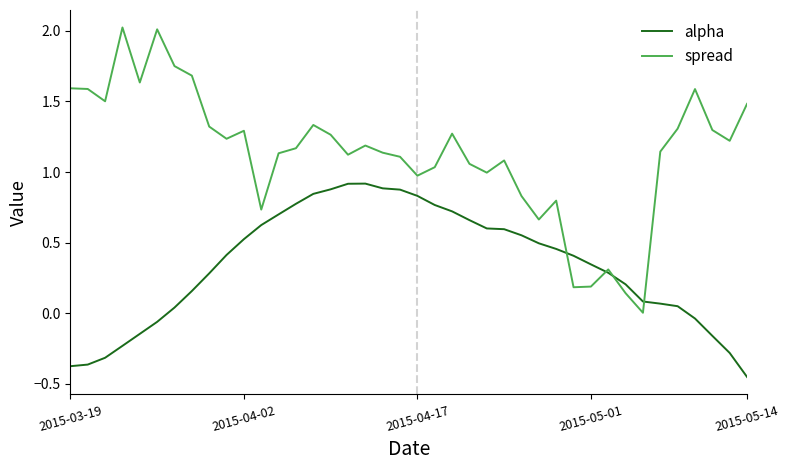

List the series in order of their peak value, highest first.

spread, alpha